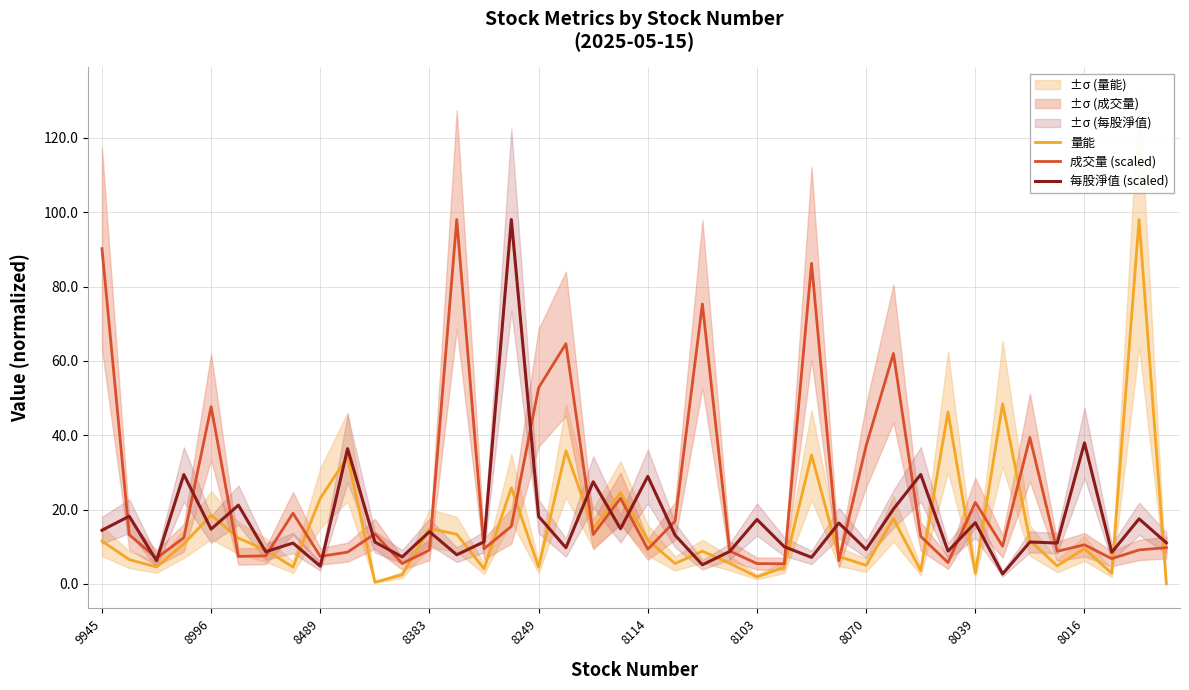

How many times do 每股淨值 (scaled) and 量能 cross each other?

22